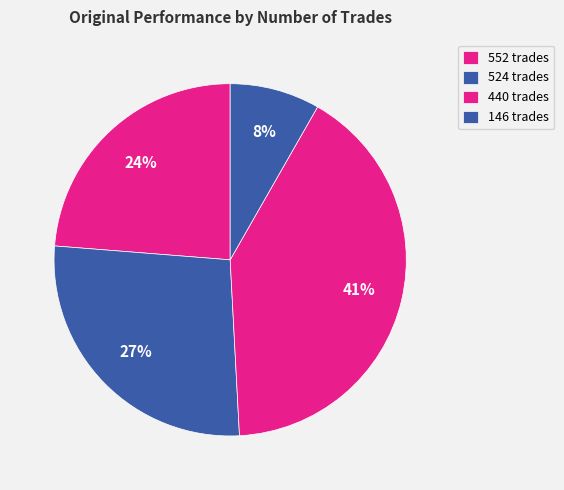

The 524 trades slice represents 27% of the pie. True or false?

True